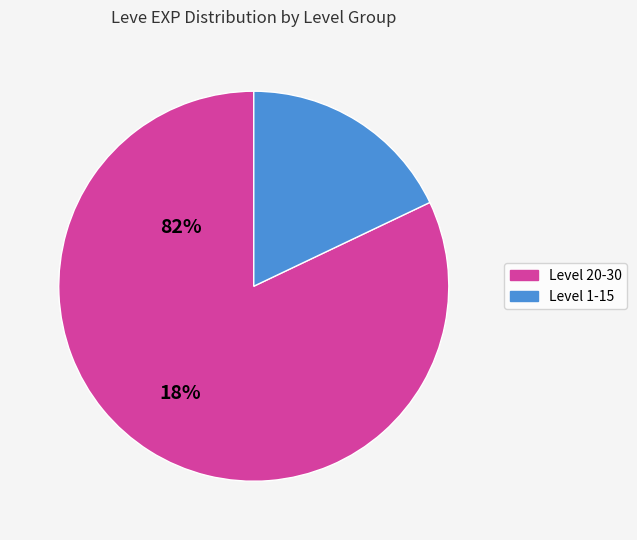

Is there any slice that represents more than half of the pie?

Yes